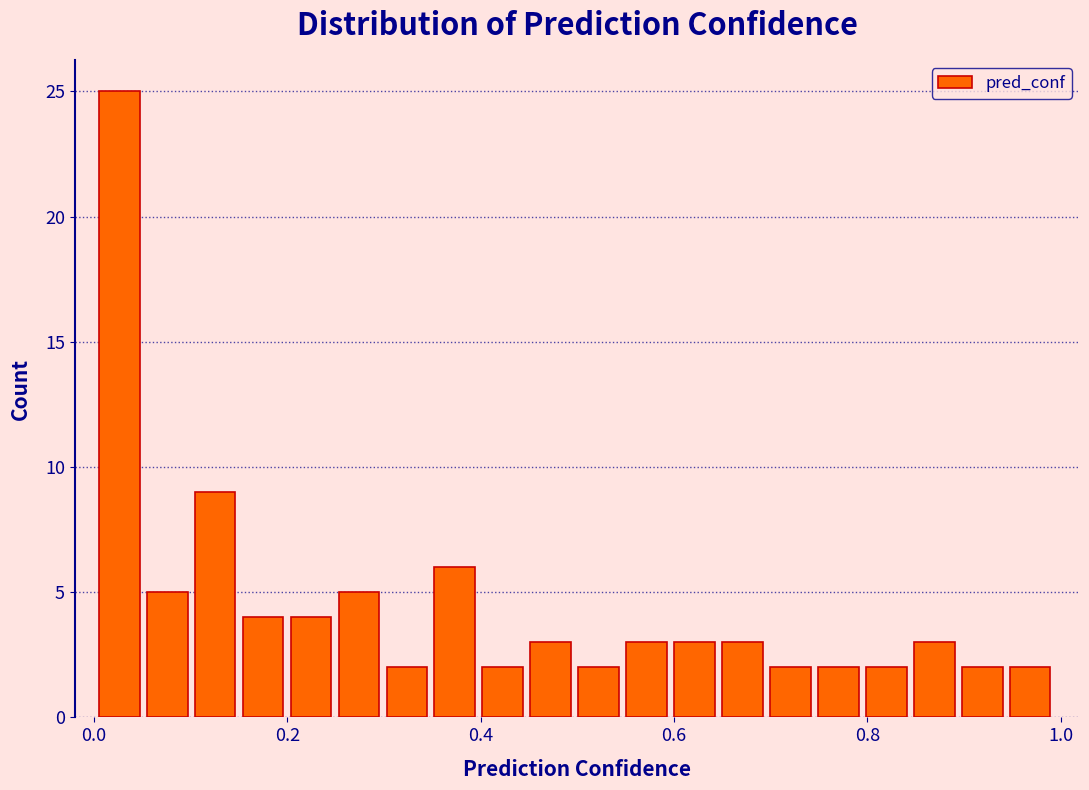

Read against the x-axis, roughly where is the centre of the tallest bar?

0.02